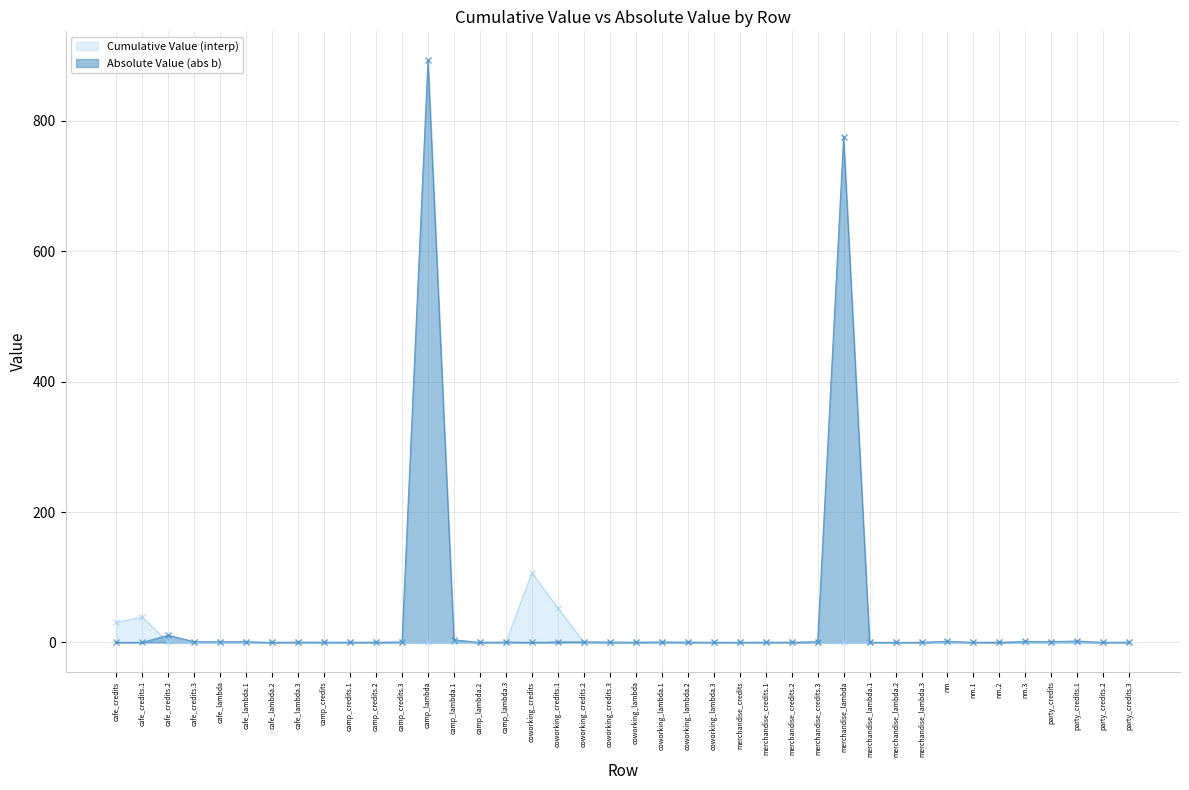

Read the Absolute Value (abs b) value at coworking_lambda.2.

0.5